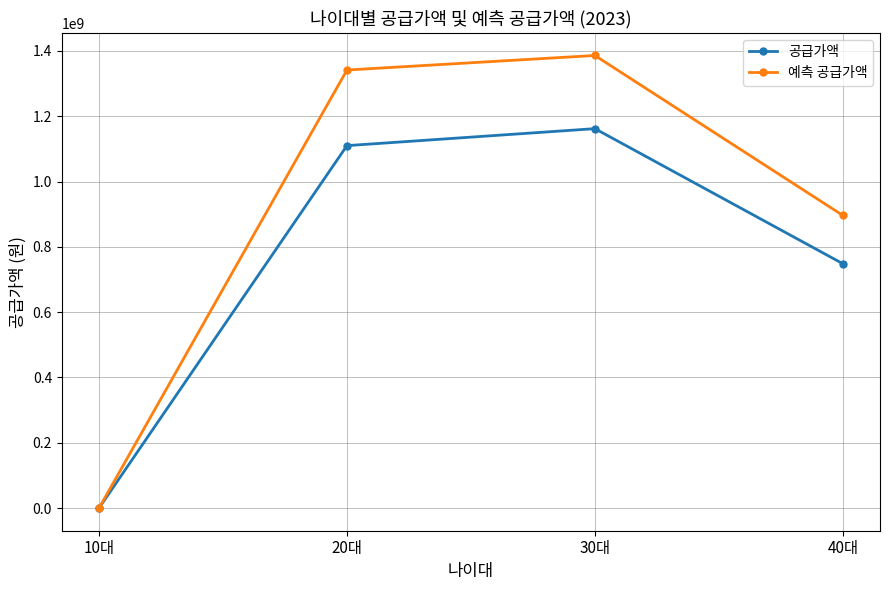

What is the sum of the 예측 공급가액 values at 30대 and 10대?

1385986050